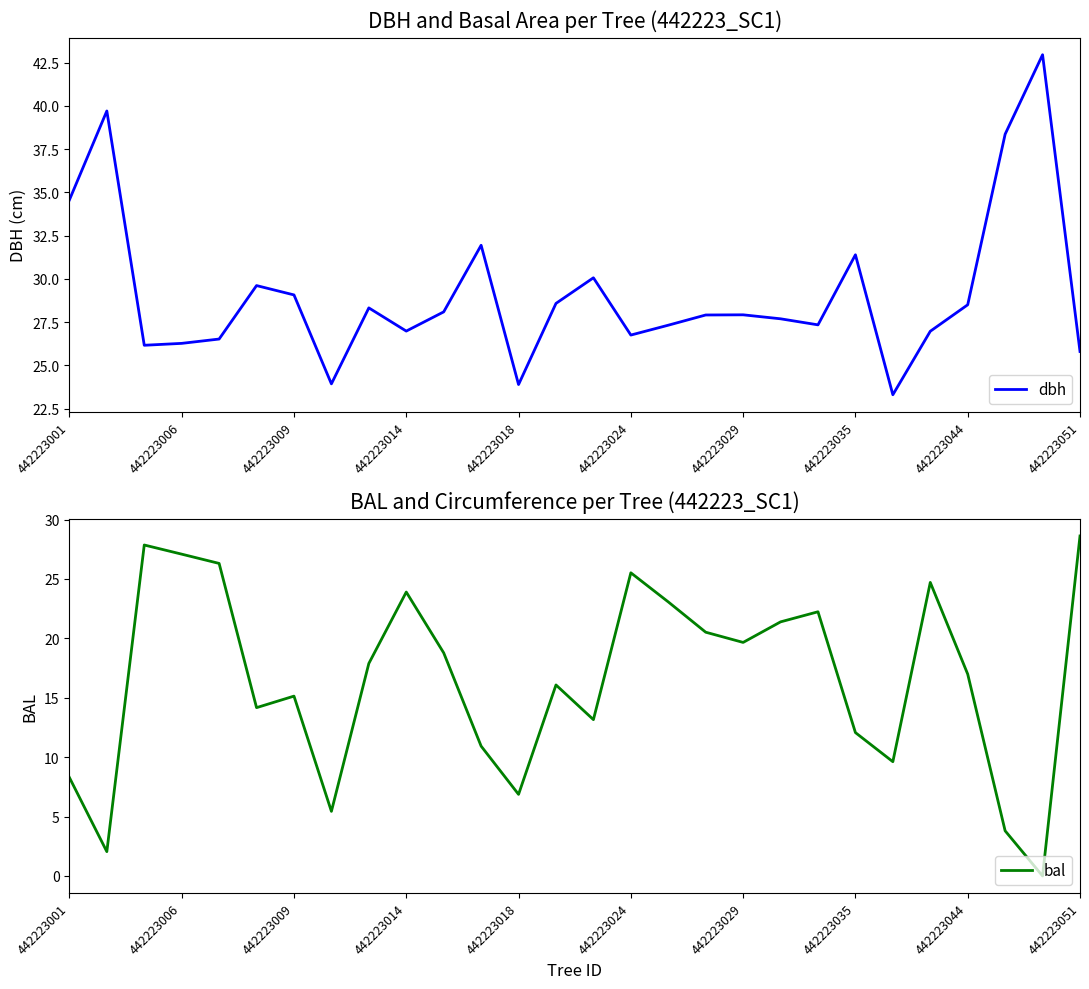

What is the highest value of the dbh series?

43.0